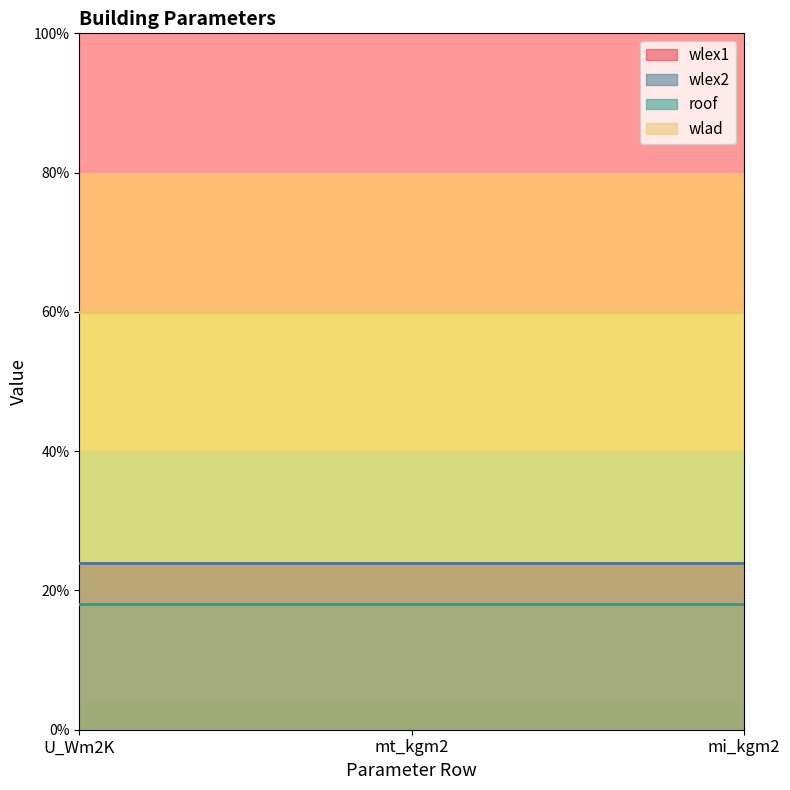

How many series are shown in this chart?

4